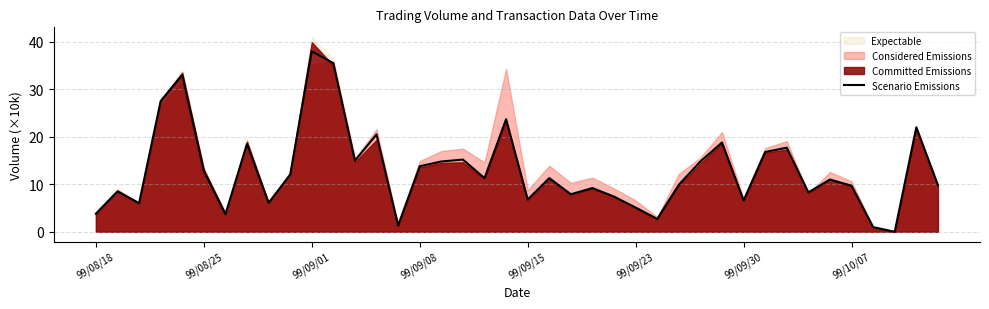

Reading left to right, list all the values displayed in this chart.

3.8	8.5	6.0	27.5	33.0	12.8	3.7	18.5	6.1	12.0	38.0	35.5	15.0	20.5	1.4	13.8	14.8	15.2	11.3	23.7	6.8	11.3	7.9	9.2	7.4	5.1	2.7	9.9	14.8	18.8	6.6	16.8	17.7	8.3	11.0	9.7	1.0	0.0	22.0	9.8